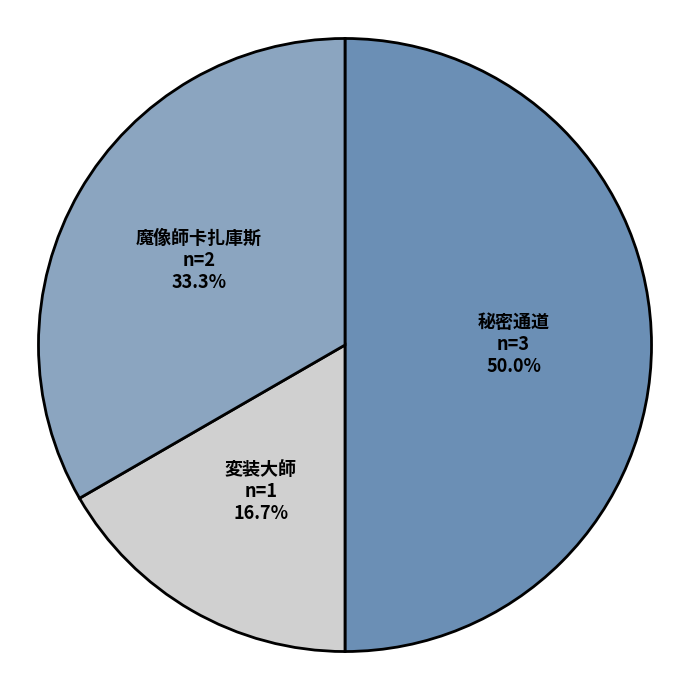

Does 魔像師卡扎庫斯 represent more than half of the total?

No